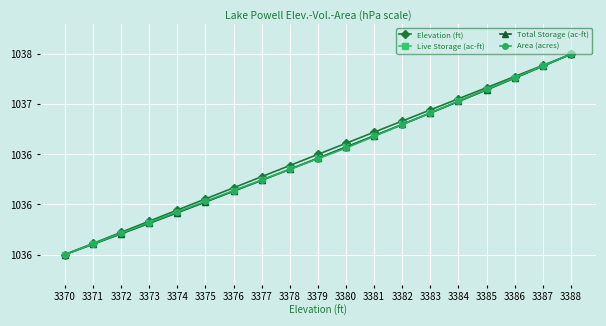

Does the chart have visible grid lines?

Yes